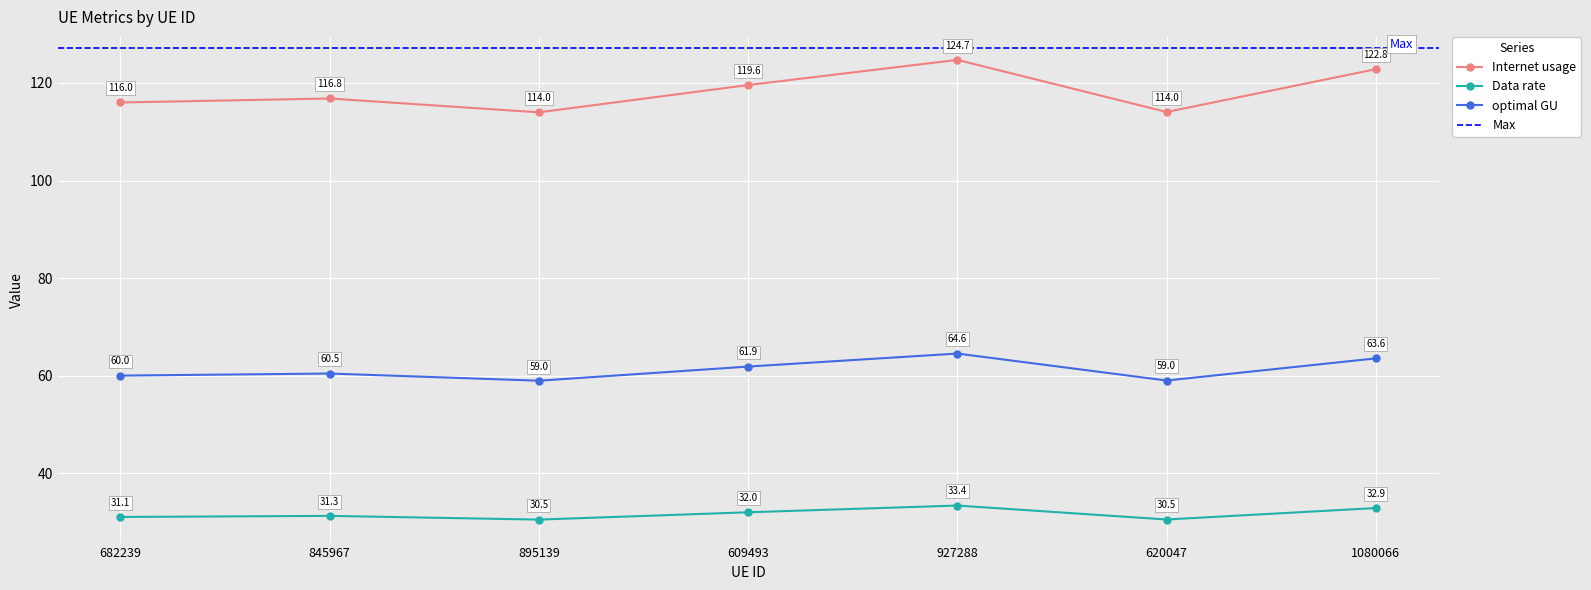

At 682239, list the series in order from smallest to largest.

Data rate, optimal GU, Internet usage